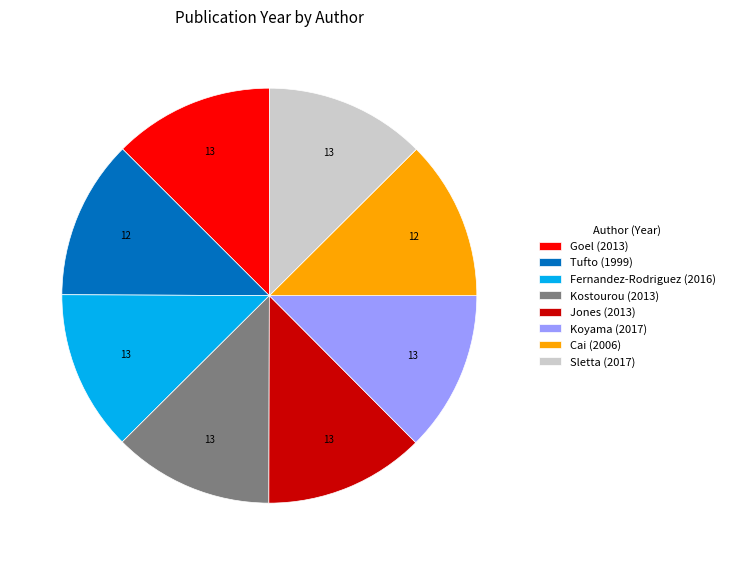

Do Goel (2013) and Jones (2013) together represent more than half of the pie?

No